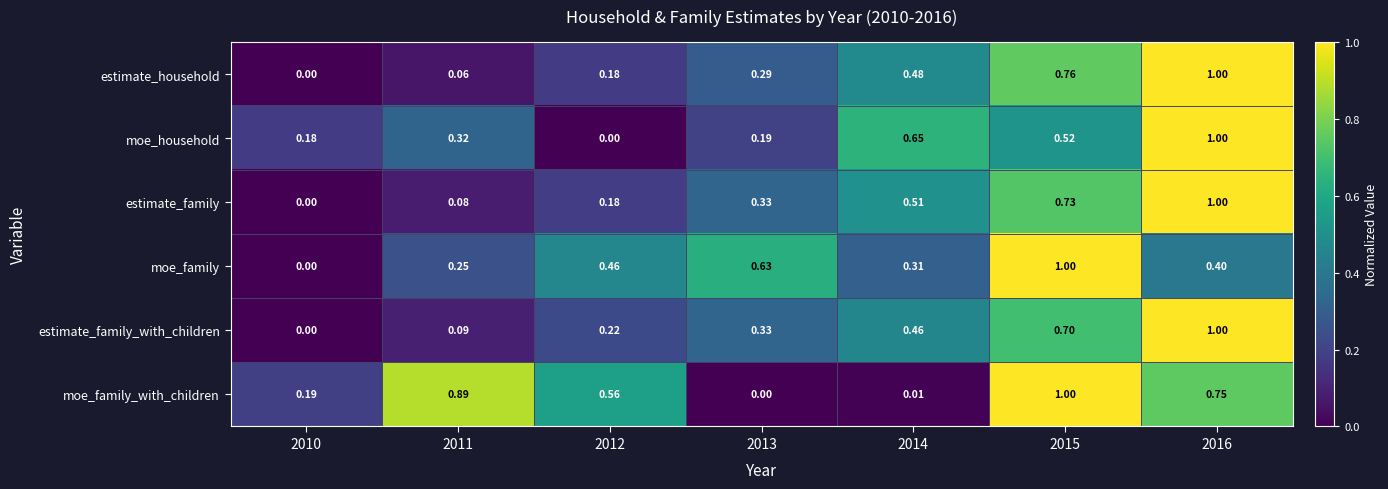

At which category is the sum across all series the highest?

2016